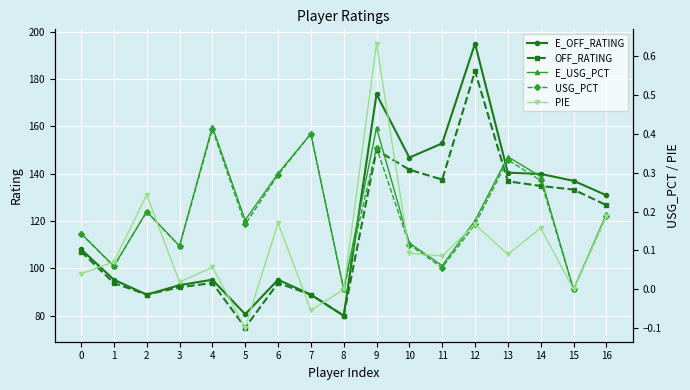

Between 9 and 12, which series saw the biggest shift?

OFF_RATING